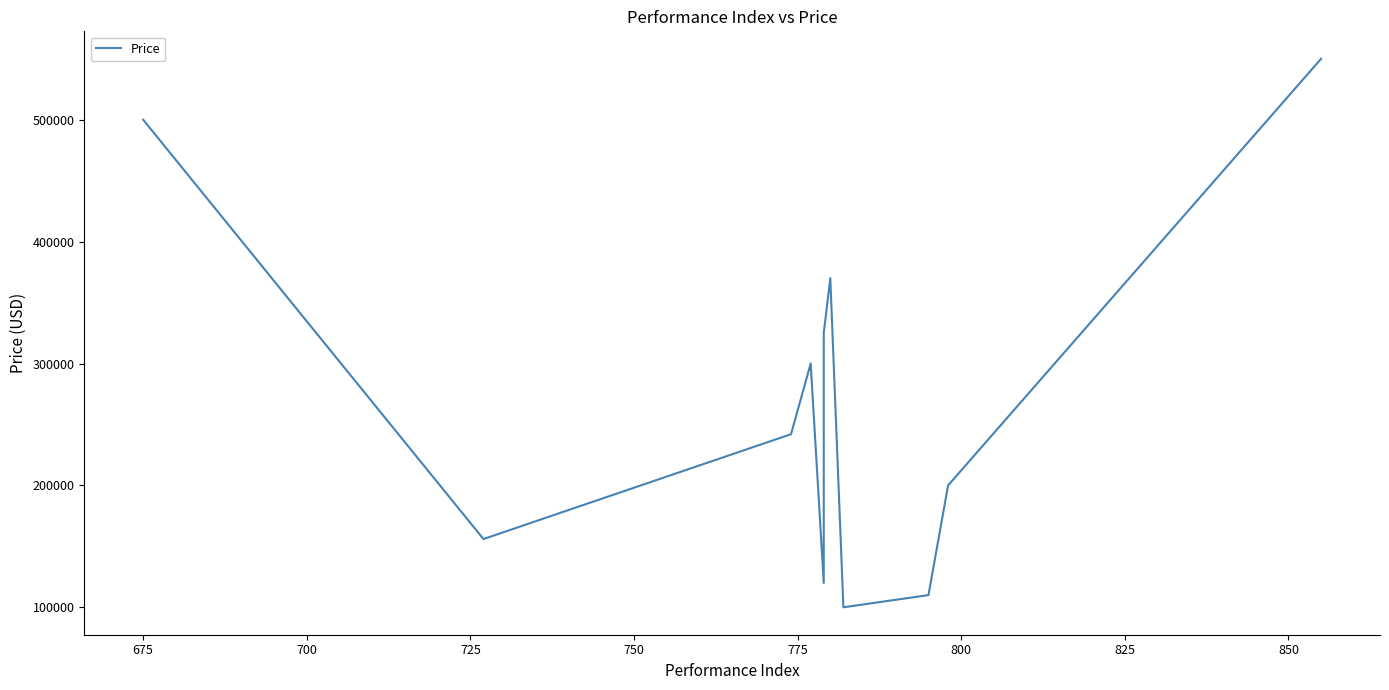

What is the minimum value shown in the chart?

100000